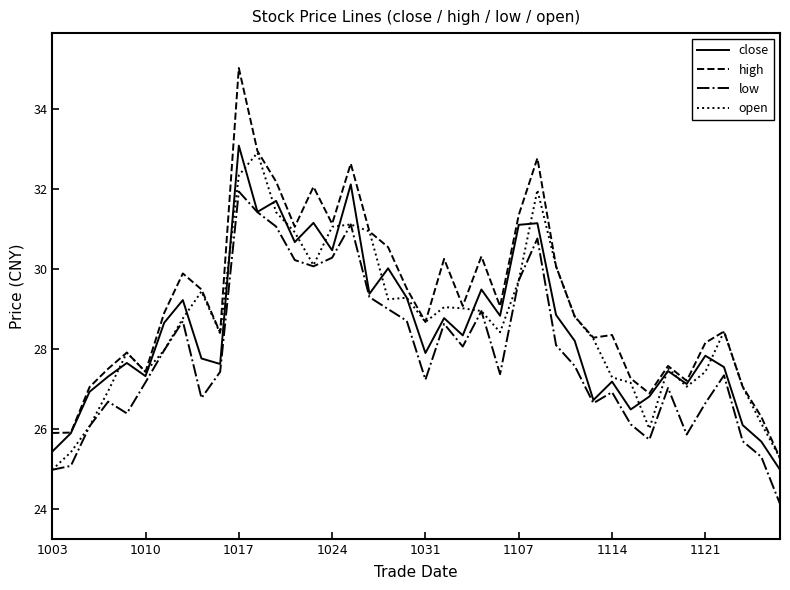

What is the maximum value shown in the chart?

35.0